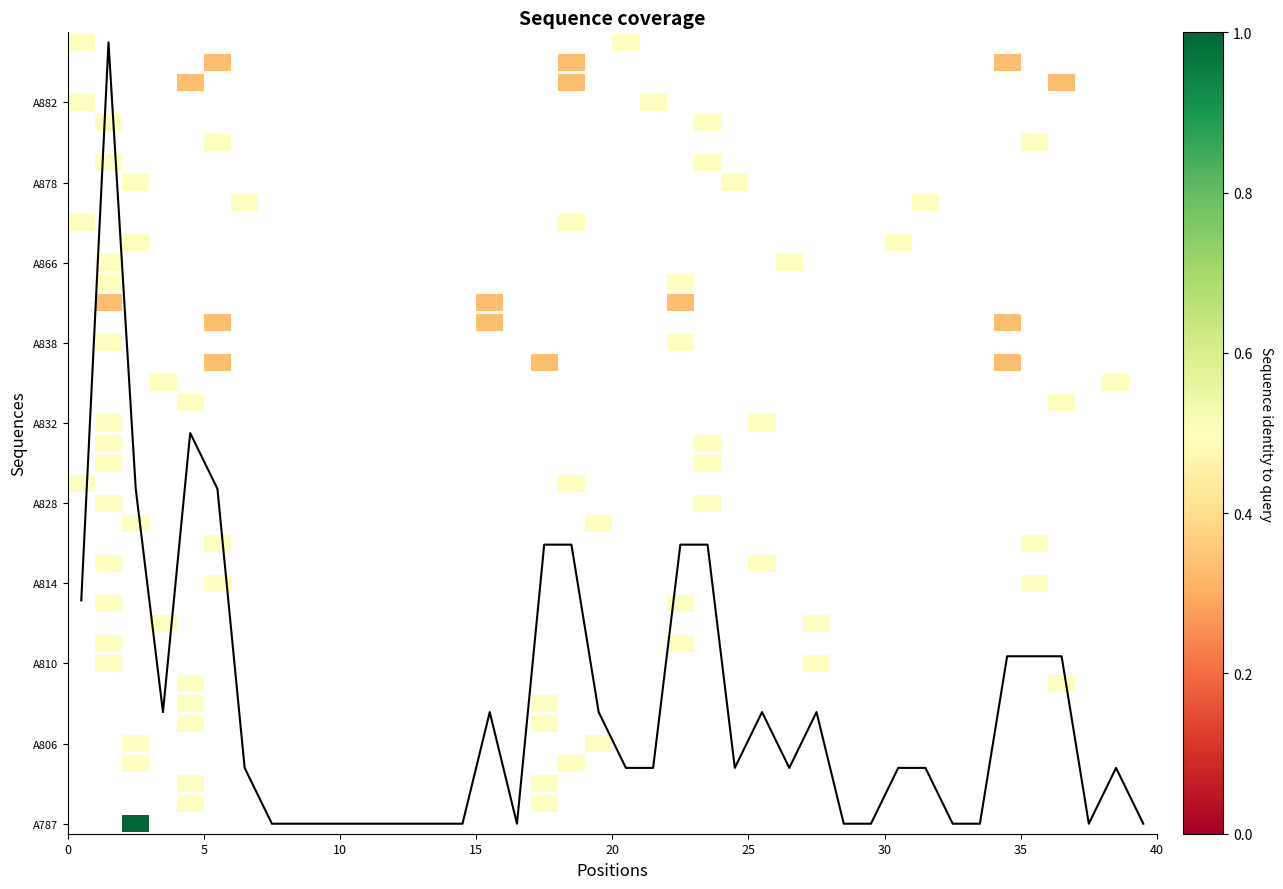

How many values are above zero?

25